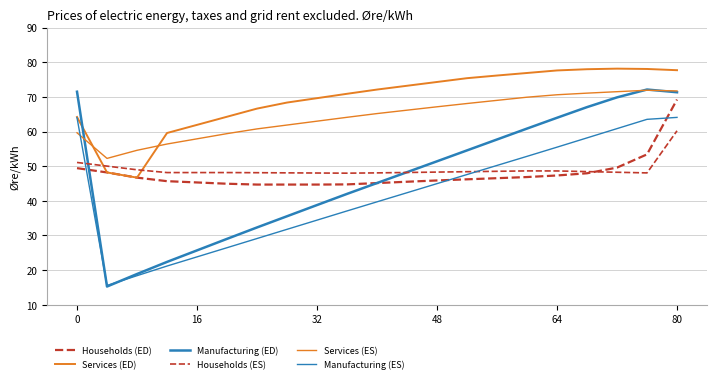

True or false: Households (ED) and Manufacturing (ES) intersect in this chart.

True